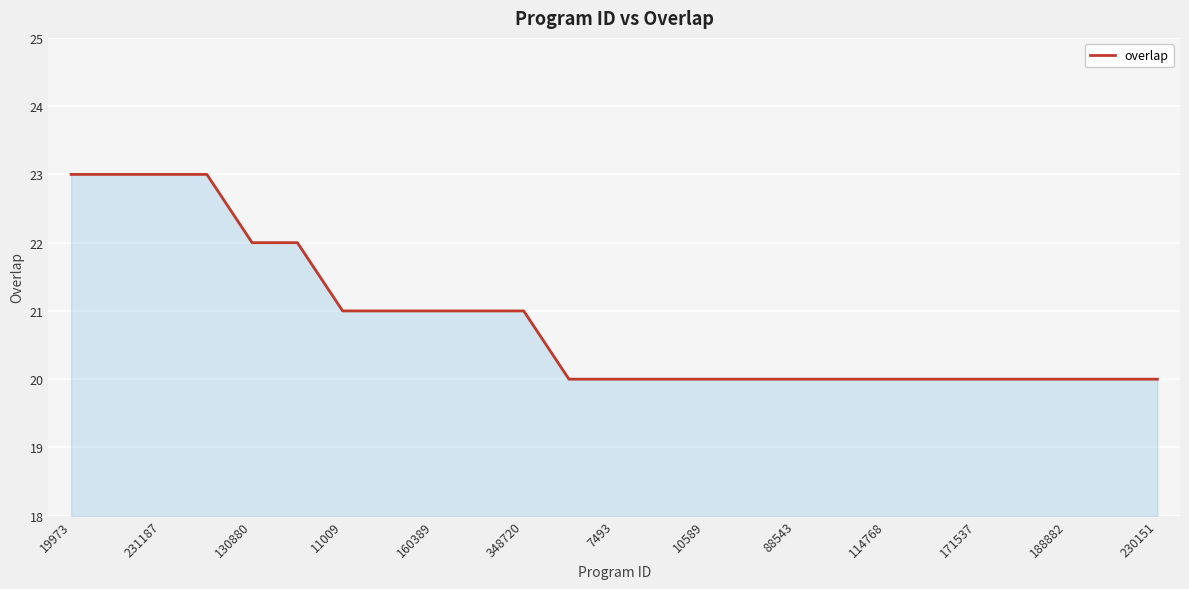

Reading left to right, what are all the values shown in this chart?

23	23	23	23	22	22	21	21	21	21	21	20	20	20	20	20	20	20	20	20	20	20	20	20	20